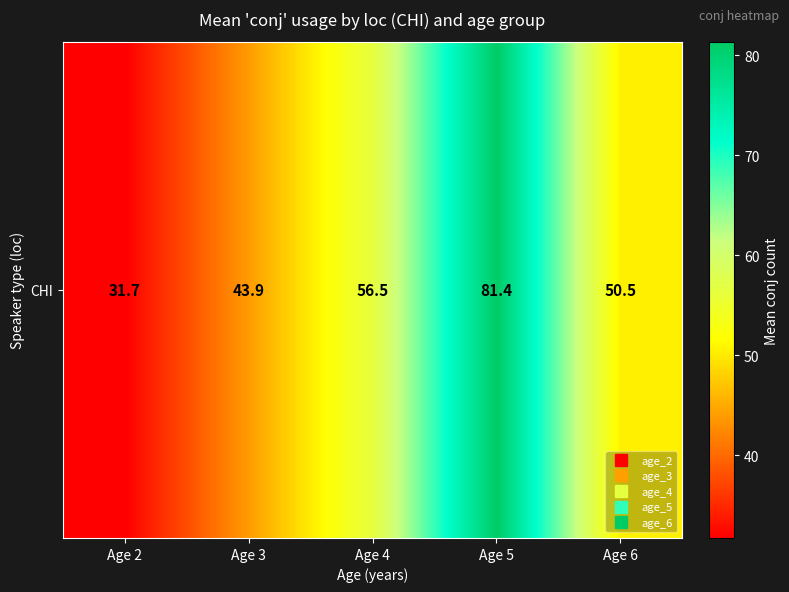

Between Age 5 and Age 2, which is larger?

Age 5